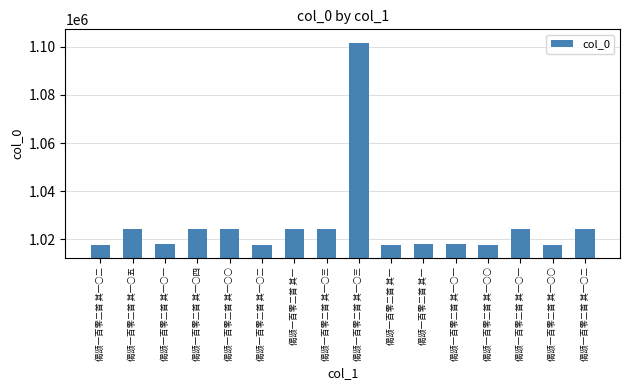

What is the change in value from 偈颂一百零二首 其一○○ to 偈颂一百零二首 其一○三?

+40